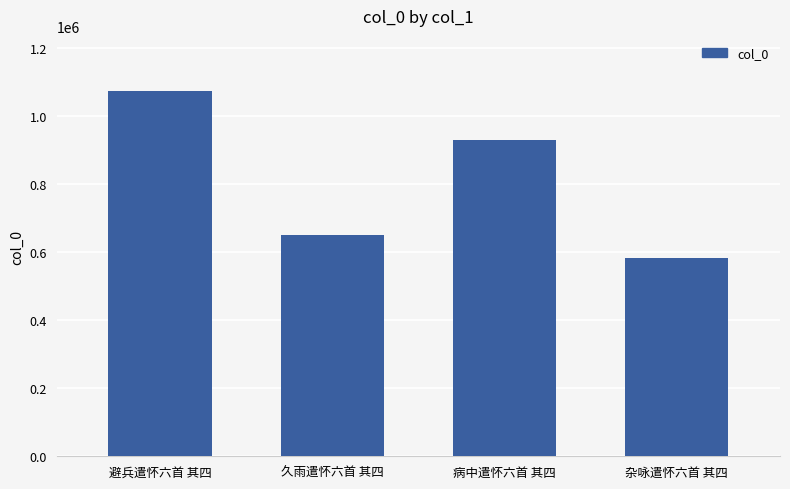

Between 久雨遣怀六首 其四 and 杂咏遣怀六首 其四, which is larger?

久雨遣怀六首 其四